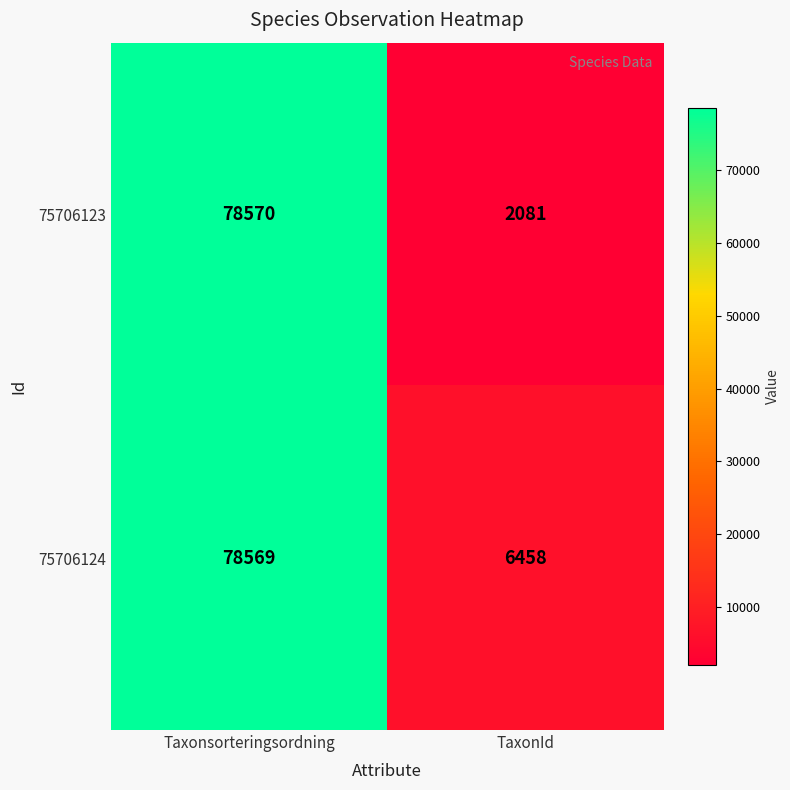

Reading left to right, extract all data points from this chart.

75706123: Taxonsorteringsordning=78570	TaxonId=2081
75706124: Taxonsorteringsordning=78569	TaxonId=6458